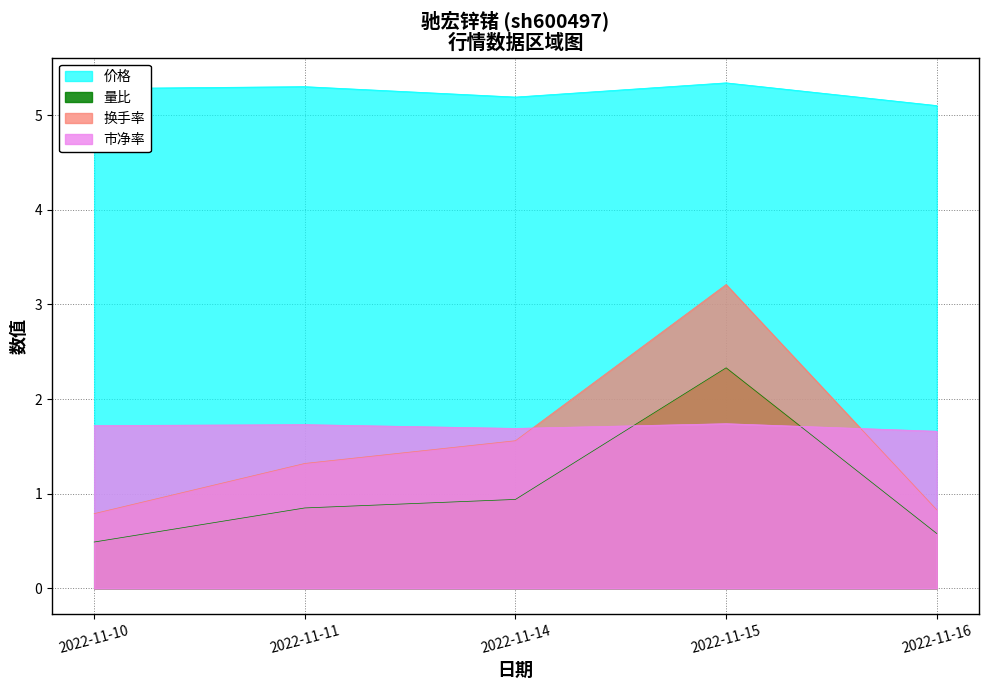

The value of 市净率 at 2022-11-10 is 1.7. True or false?

True